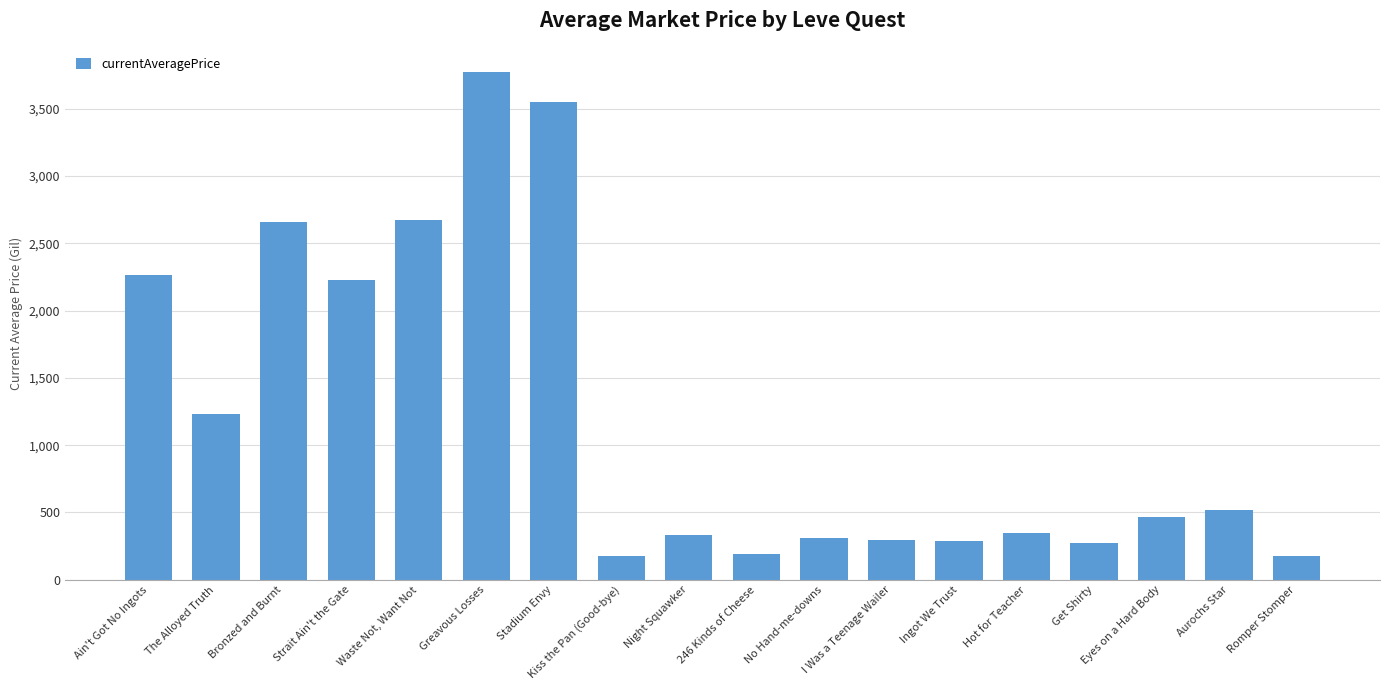

What is the difference between the maximum and minimum values?

3602.0